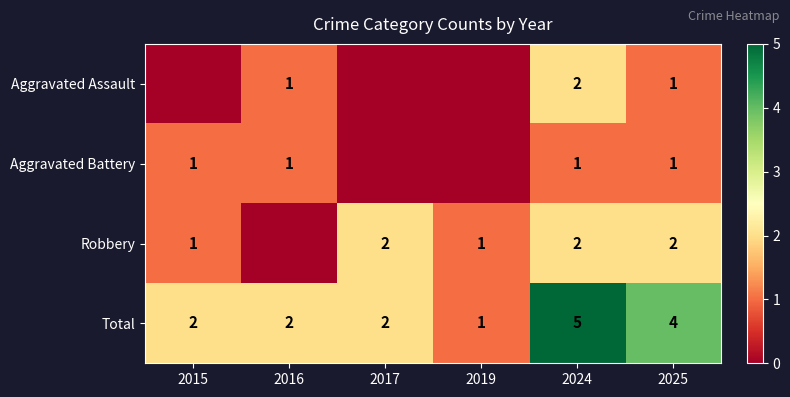

Is it true that Robbery equals 1 at 2024?

False